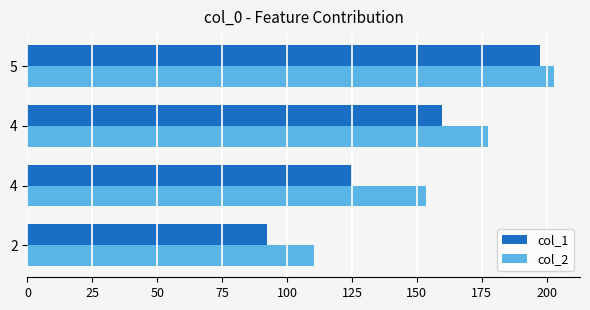

How many values in the col_1 series are below 159?

2